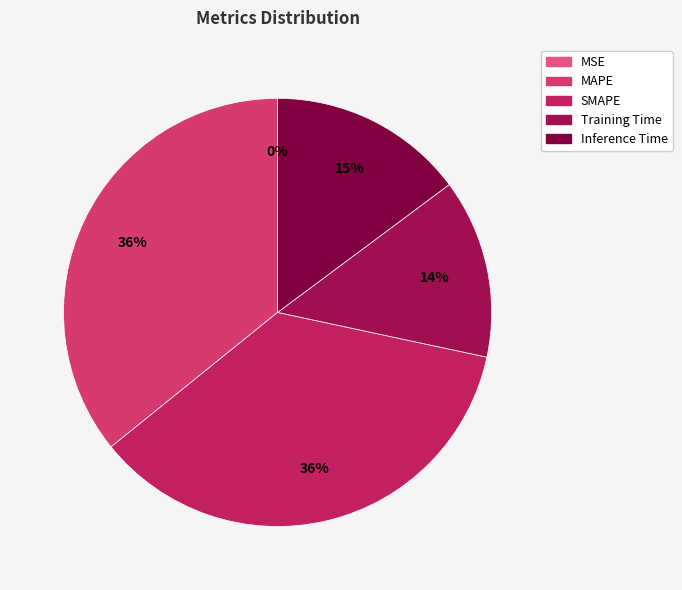

Is the sum of SMAPE and MSE greater than half?

No